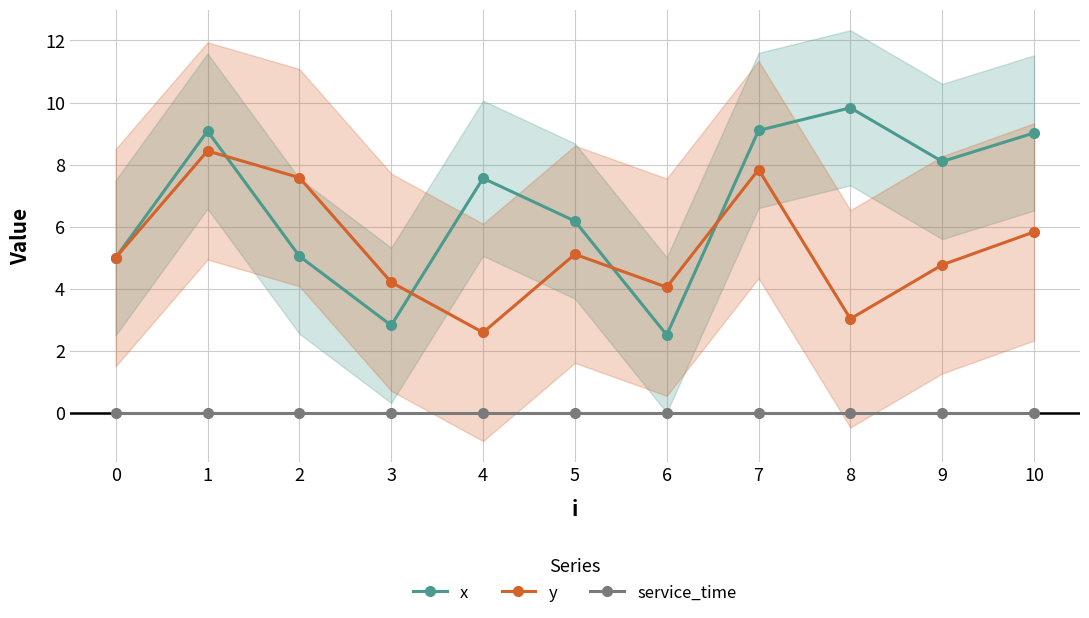

The value of y at 4 is 0.6. True or false?

False